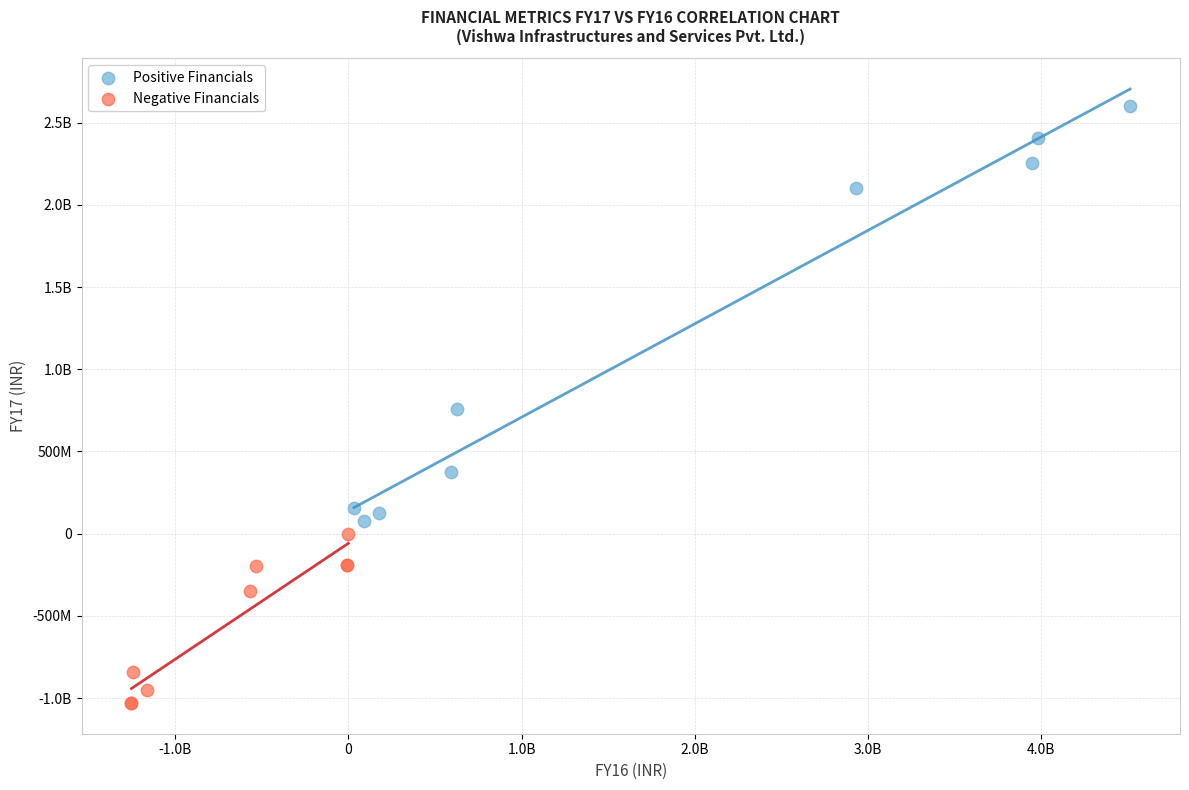

What are all the series names shown in the legend?

Positive Financials, Negative Financials